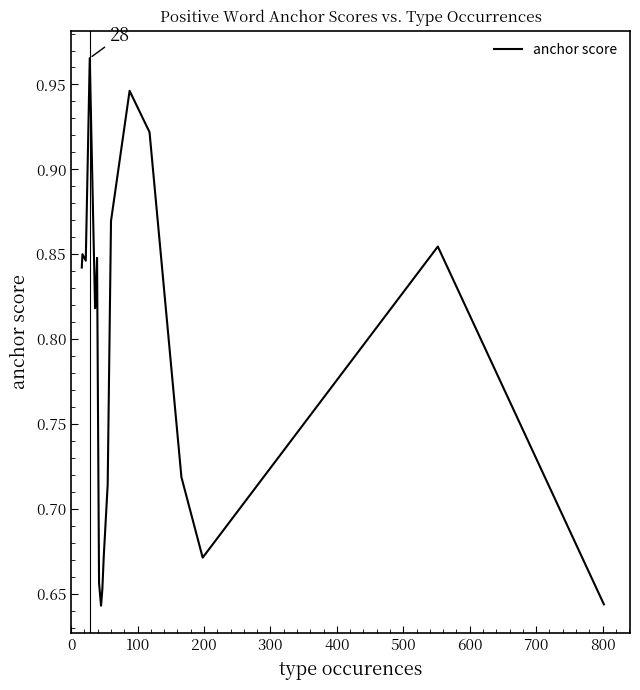

How many categories are shown in the chart?

19